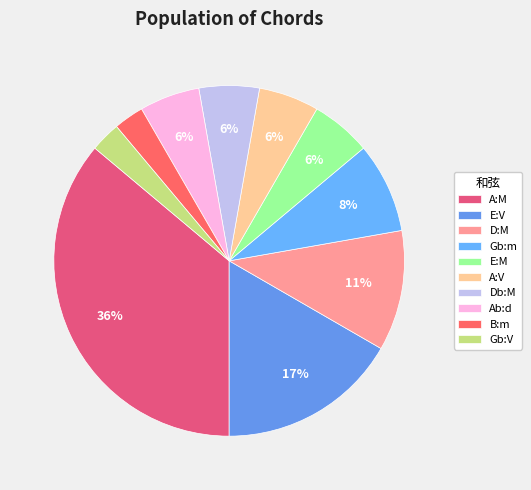

Is there a majority slice in this chart?

No